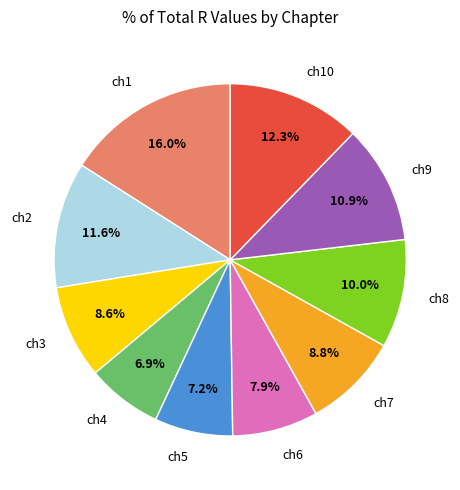

What is the total percentage of ch1 and ch4?

22.9%